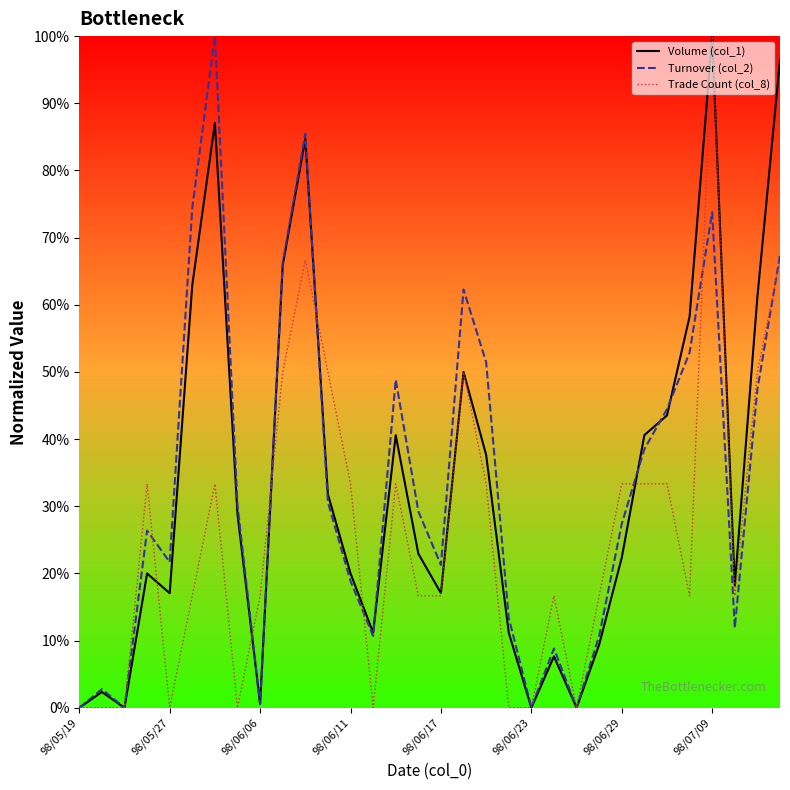

What is the maximum value shown in the chart?

100.0